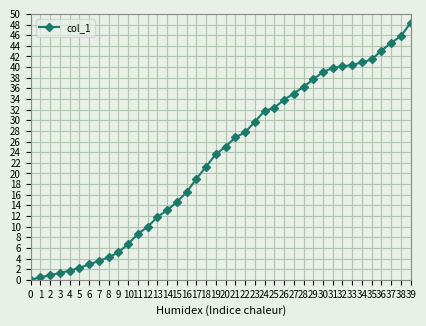

How many values are above zero?

39